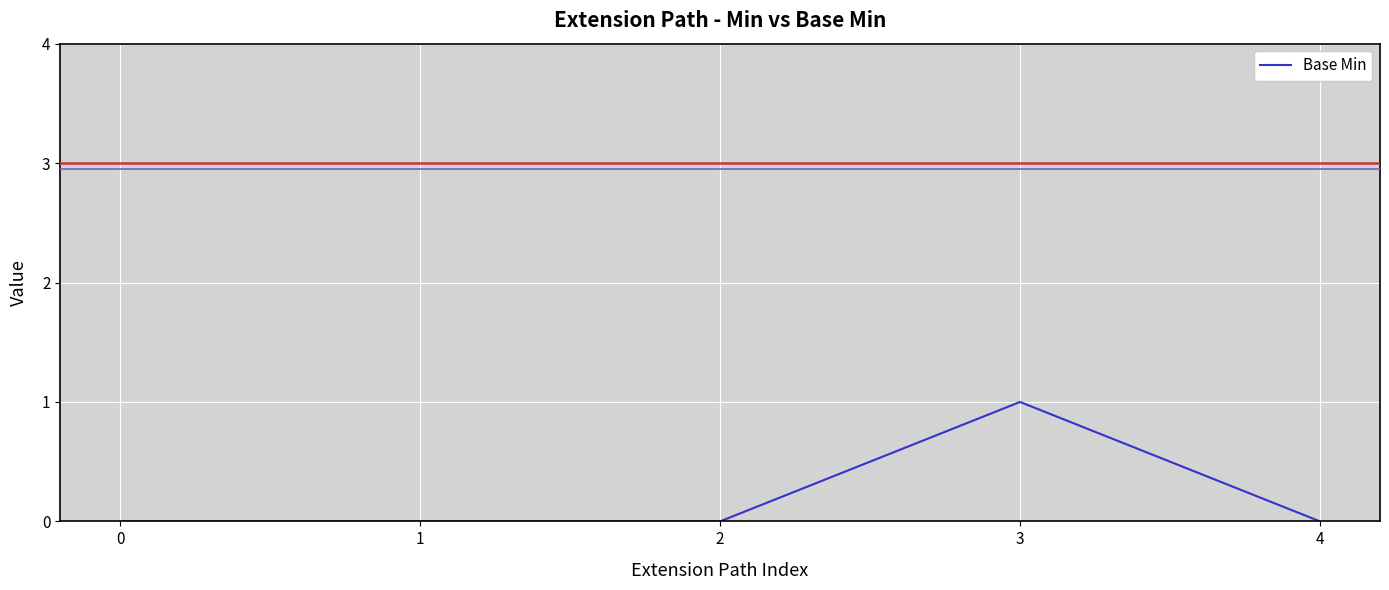

How many categories are shown in the chart?

5